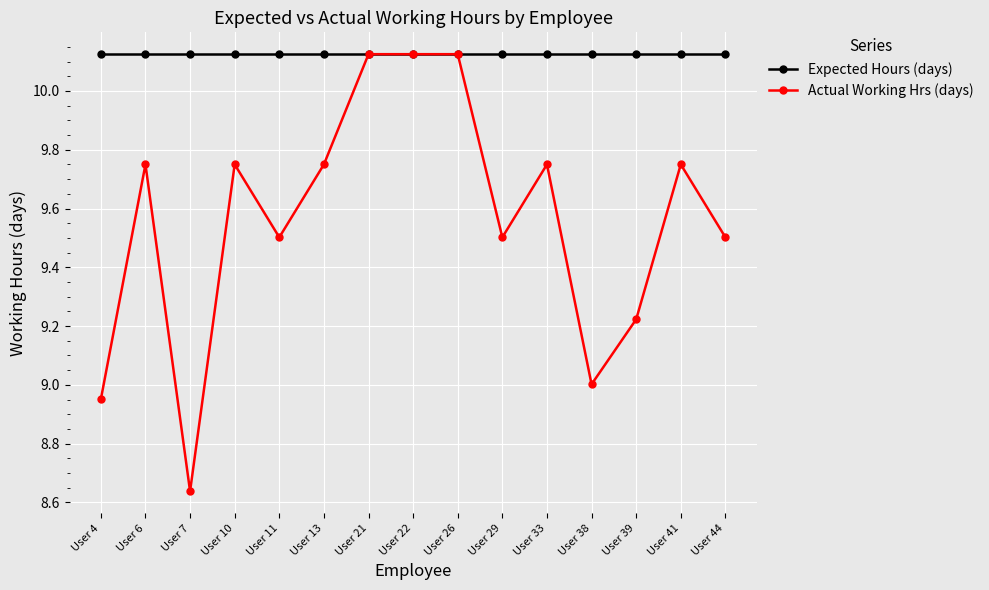

How many series are shown in this chart?

2